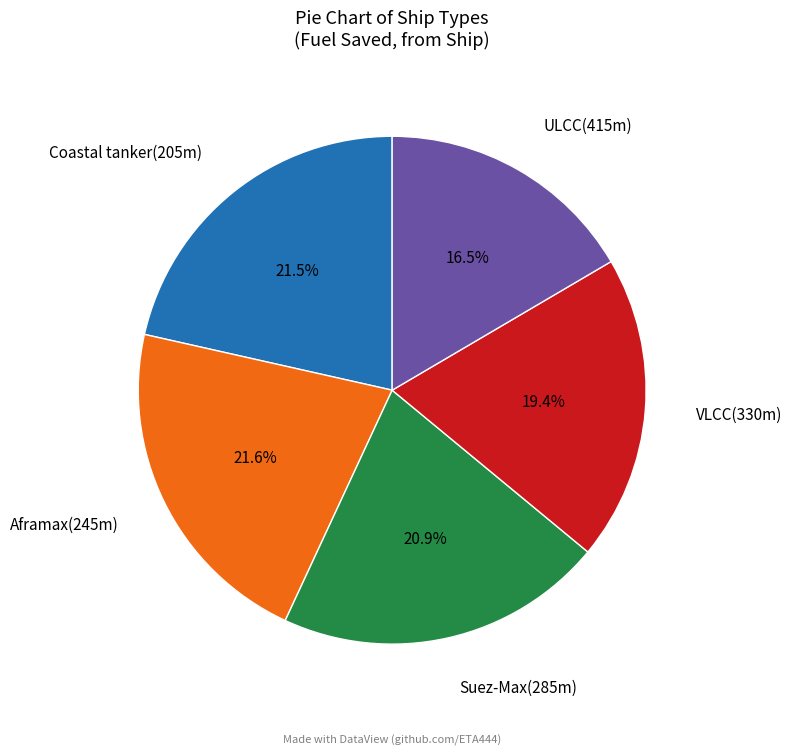

Is there any slice that represents more than half of the pie?

No